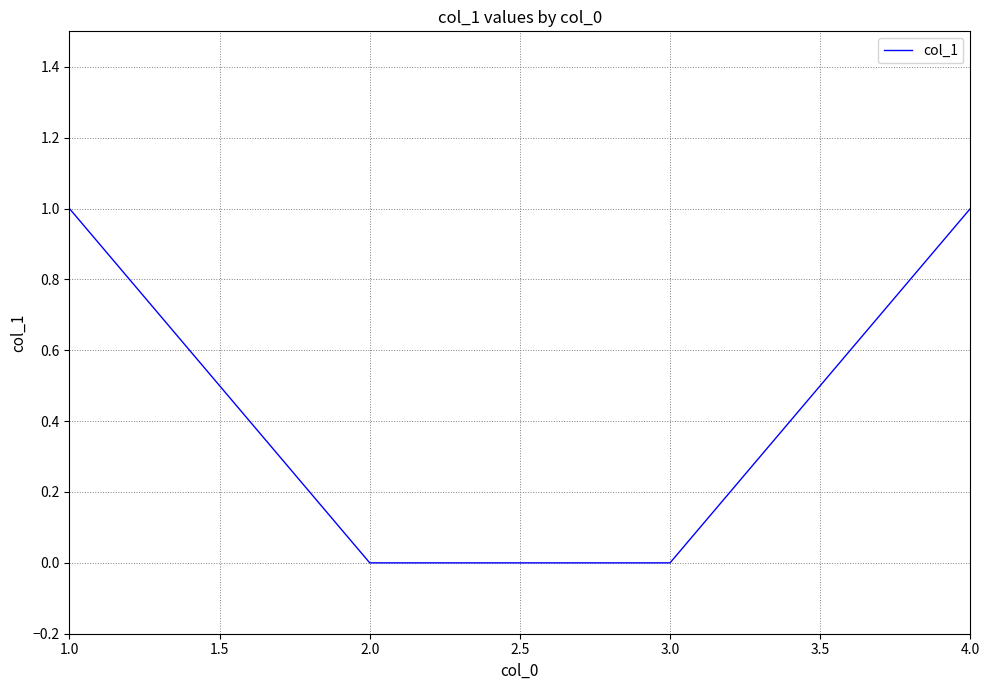

Reading right to left, list all the values displayed in this chart.

1	0	0	1